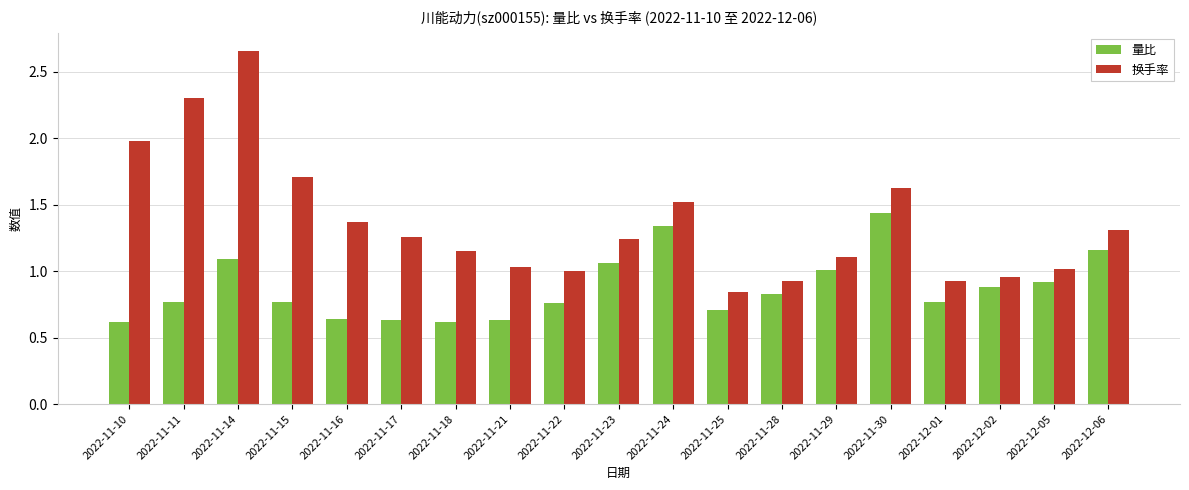

Is the value of 量比 at 2022-12-06 greater than the value of 换手率 at 2022-11-22?

Yes